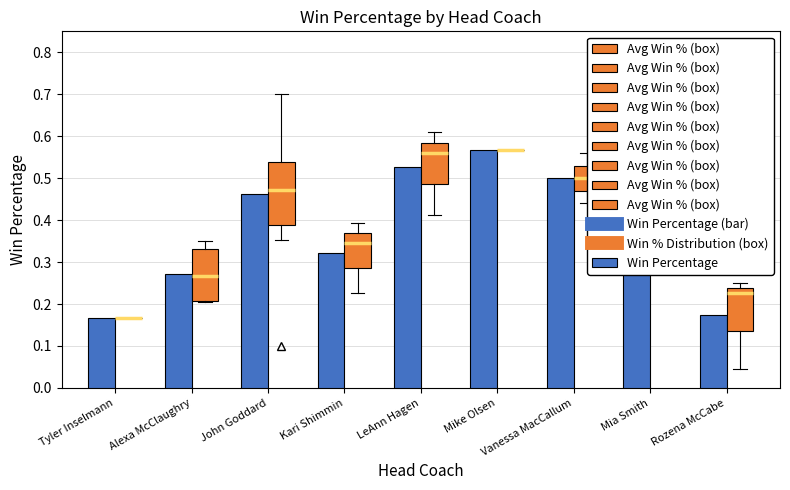

Is it true that the value at Vanessa MacCallum is 0.5?

True